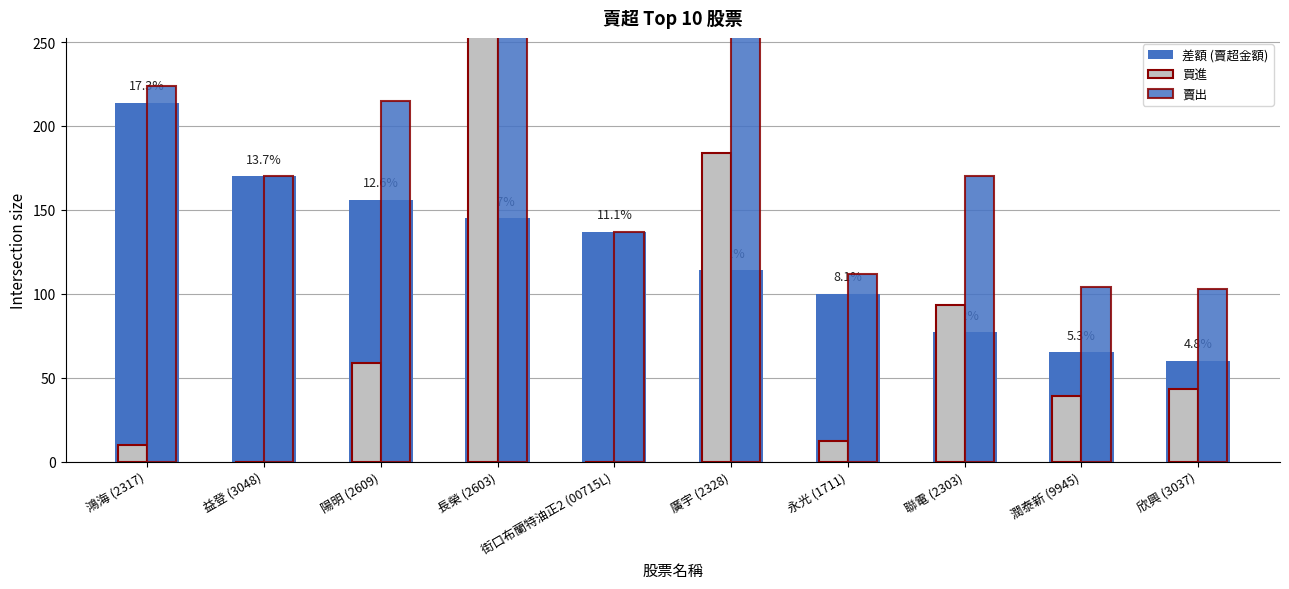

How many bars are there in each group?

3